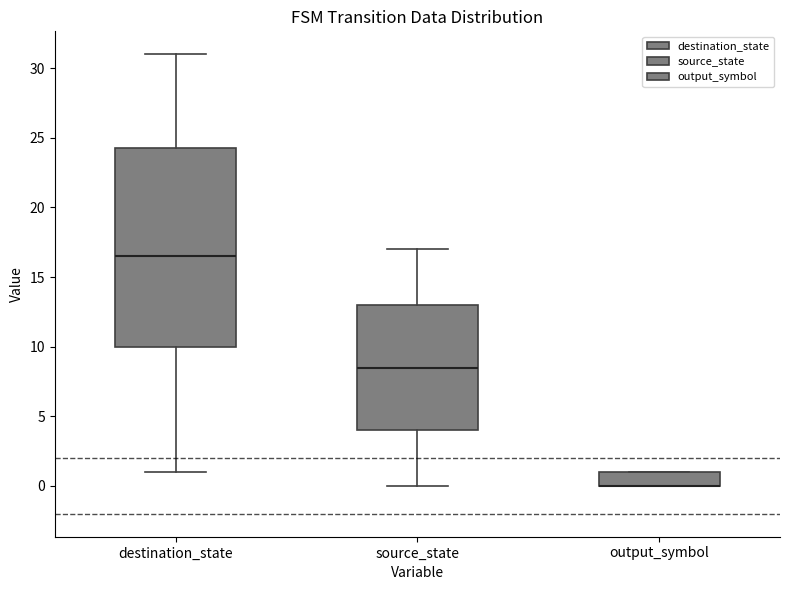

Where does the upper whisker of the box for destination_state end on the y-axis? The values are not printed on the chart, so give them approximately, as read against the axis.

31.0